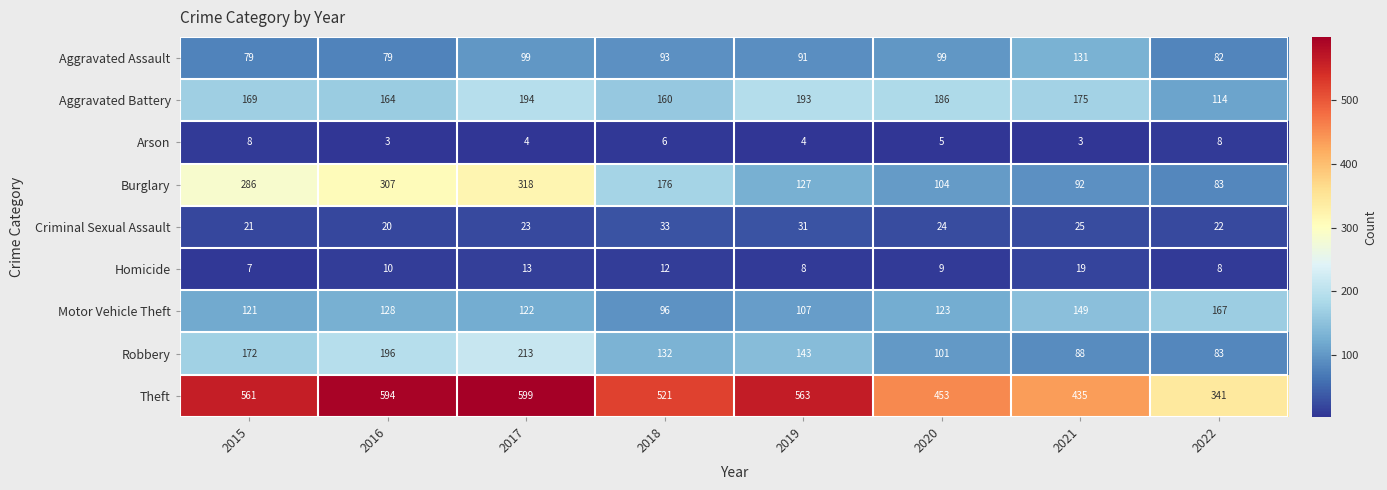

What is the spread (max minus min) of values at 2018?

515